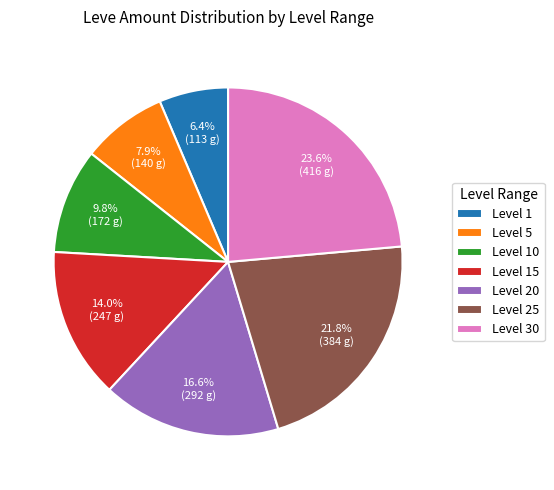

Between Level 30 and Level 20, which is larger?

Level 30